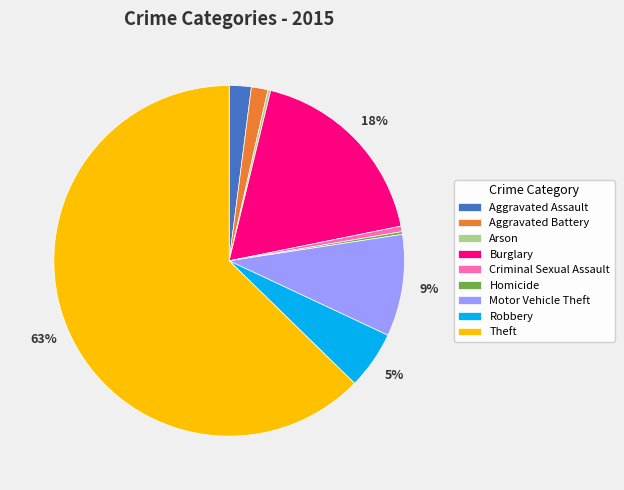

To the nearest percent, what is the combined percentage of Motor Vehicle Theft and Theft?

72%